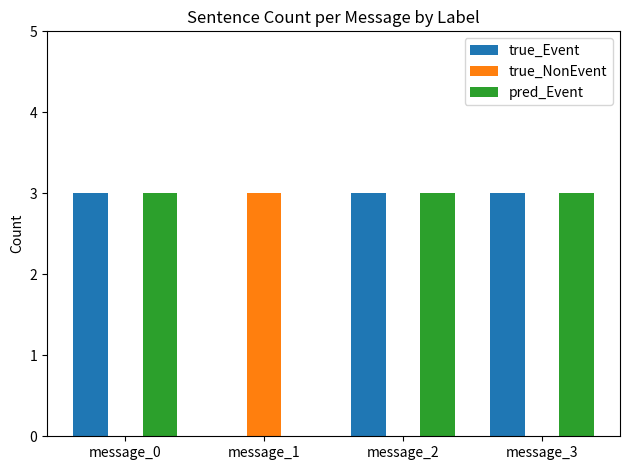

What are all the series names shown in the legend?

true_Event, true_NonEvent, pred_Event